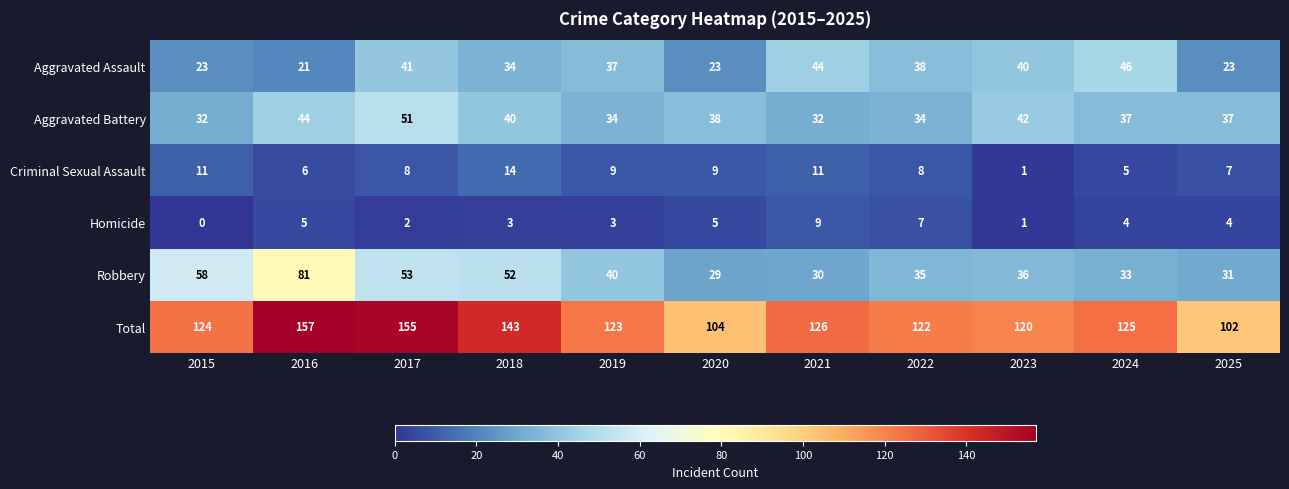

The value of Homicide at 2016 is 2. True or false?

False